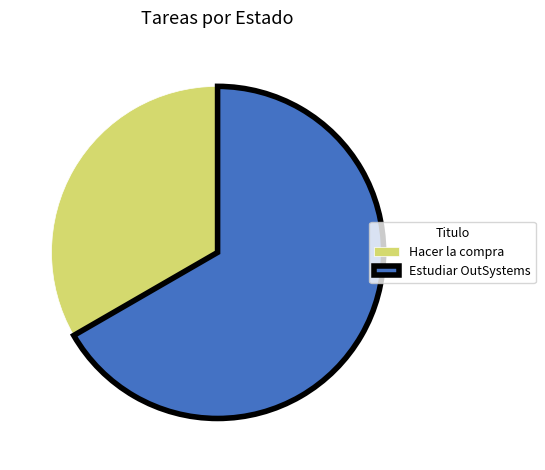

The Hacer la compra slice represents 21% of the pie. True or false?

False